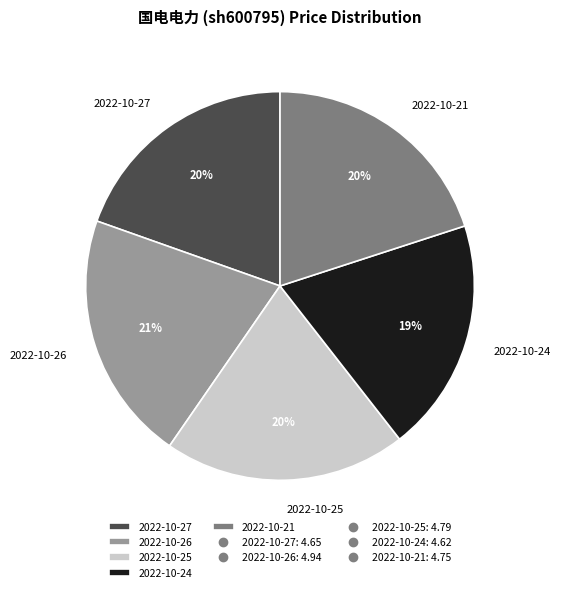

Do 2022-10-27 and 2022-10-25 together represent more than half of the pie?

No